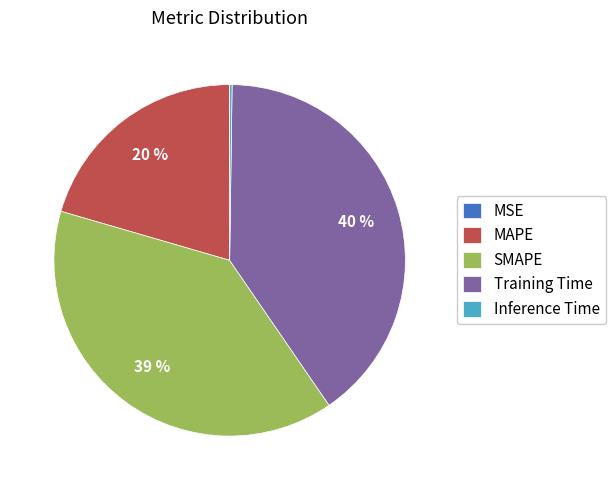

Approximately how many times larger is the value at SMAPE compared to Training Time?

1.0